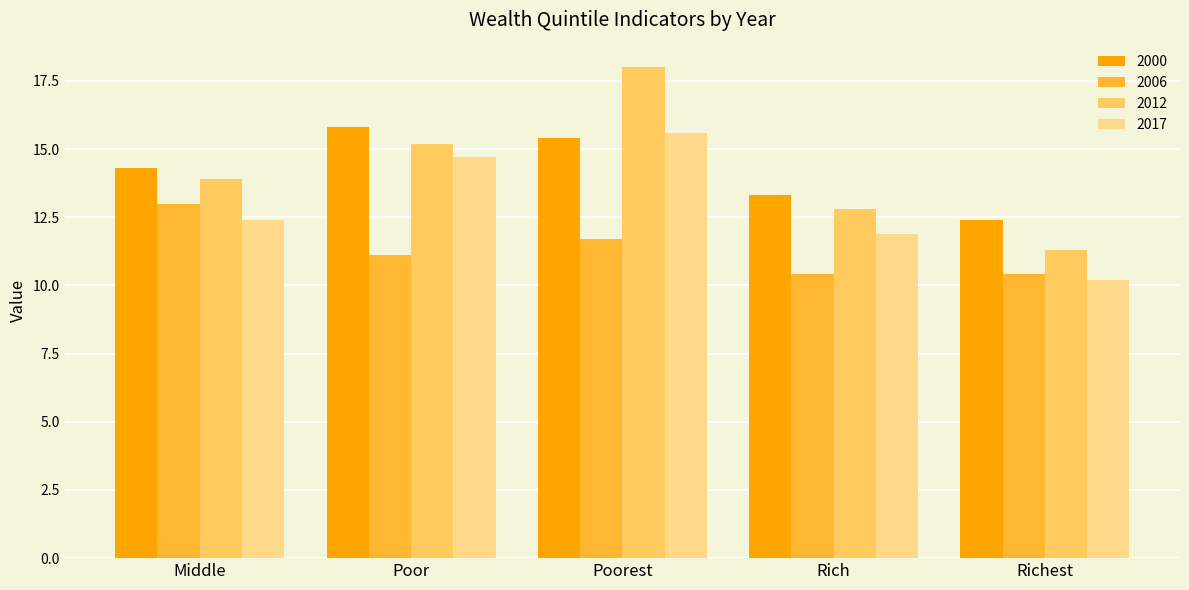

Is the value of 2006 at Poorest greater than the value of 2012 at Poor?

No